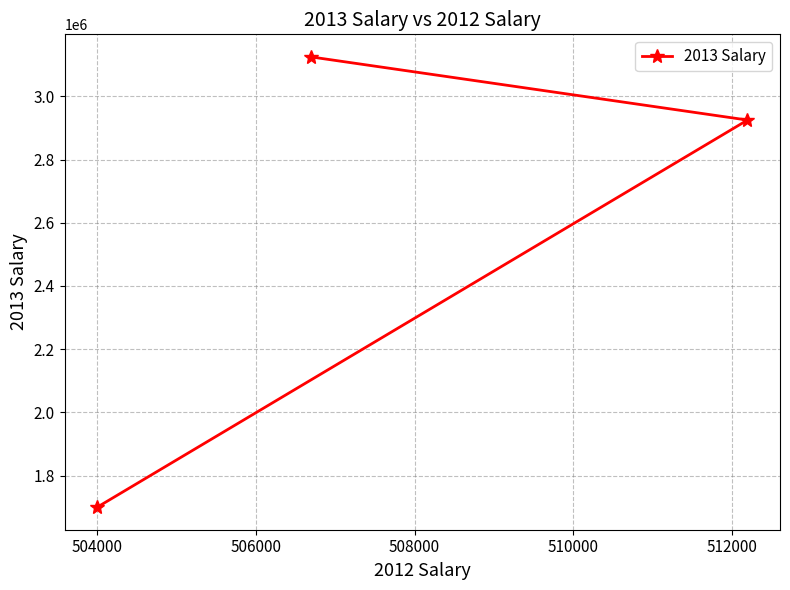

What is the sum of all values?

7750000